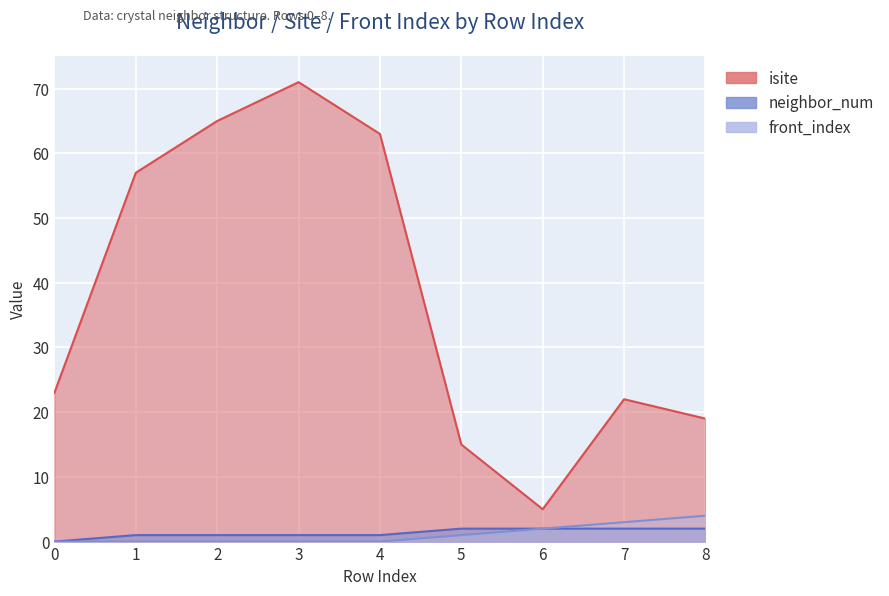

What is the spread (max minus min) of values at 2?

65